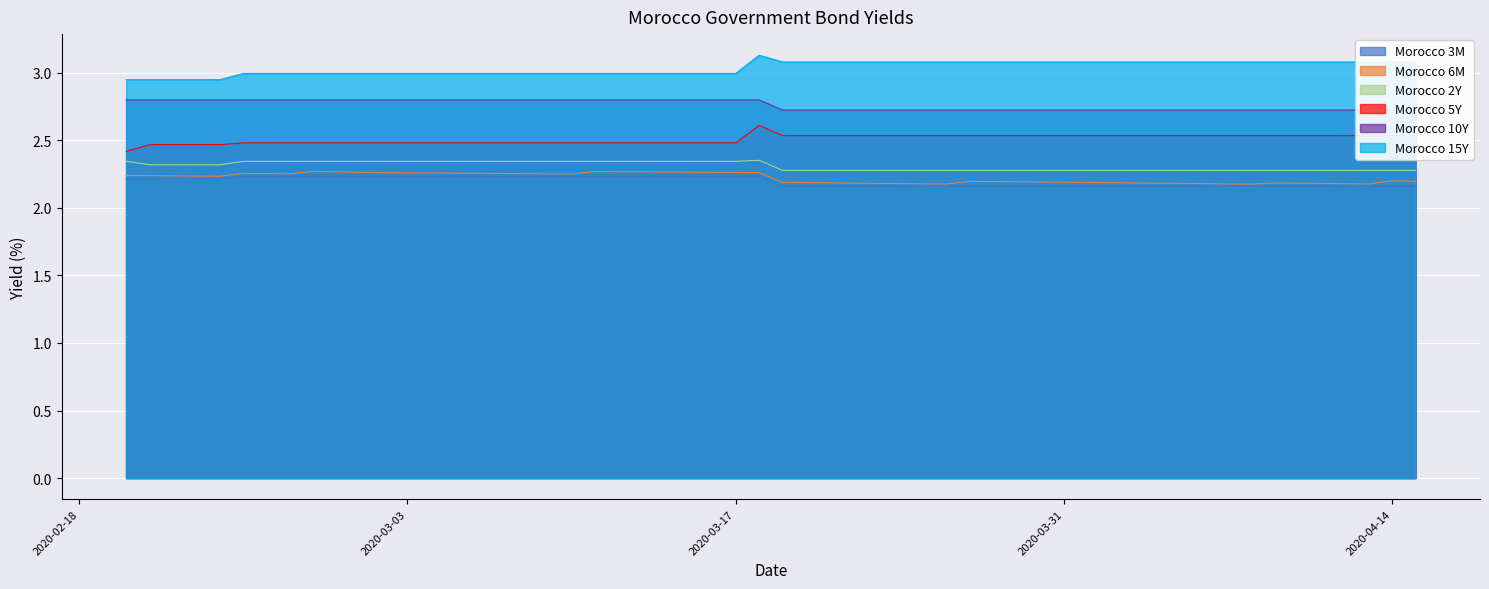

How many data points does each series have?

40